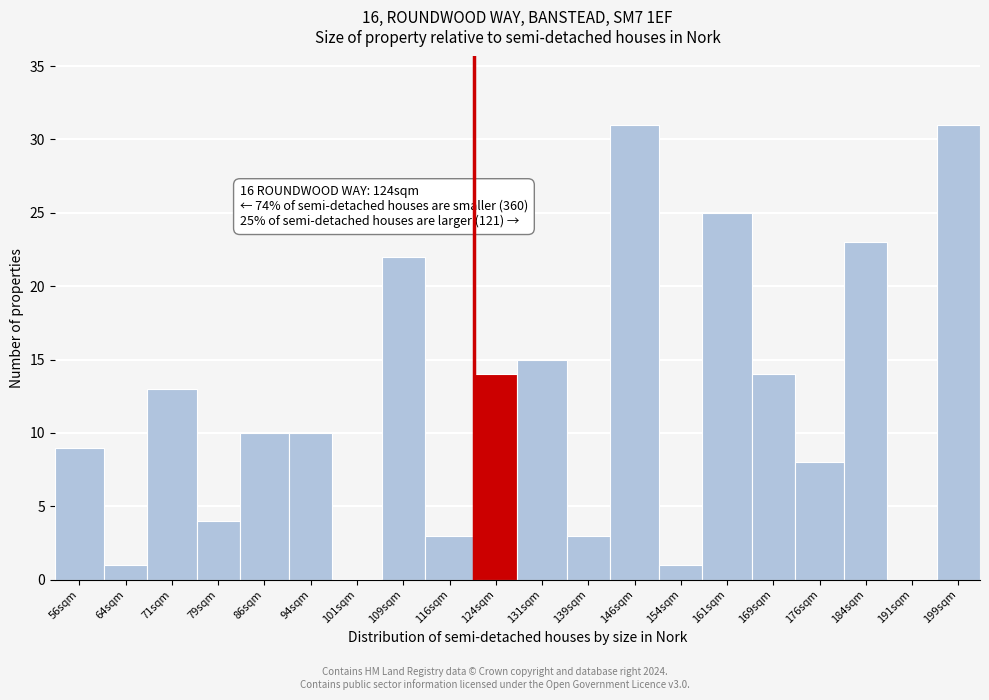

Reading right to left, list all the values displayed in this chart.

199sqm=31	191sqm=0	184sqm=23	176sqm=8	169sqm=14	161sqm=25	154sqm=1	146sqm=31	139sqm=3	131sqm=15	124sqm=14	116sqm=3	109sqm=22	101sqm=0	94sqm=10	86sqm=10	79sqm=4	71sqm=13	64sqm=1	56sqm=9